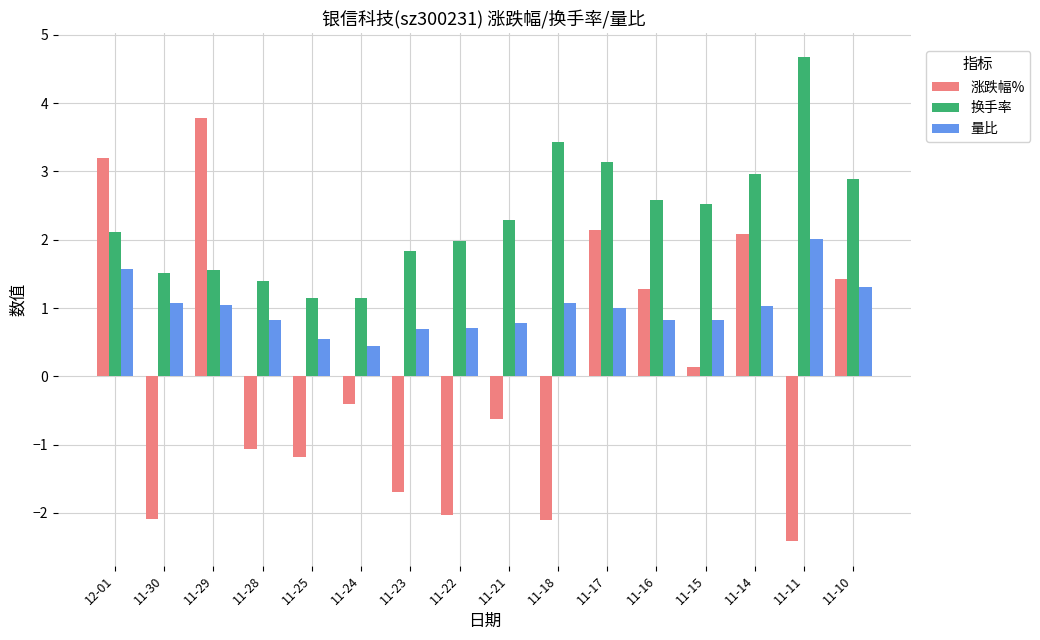

Which series changed the most between 11-24 and 11-10?

涨跌幅%